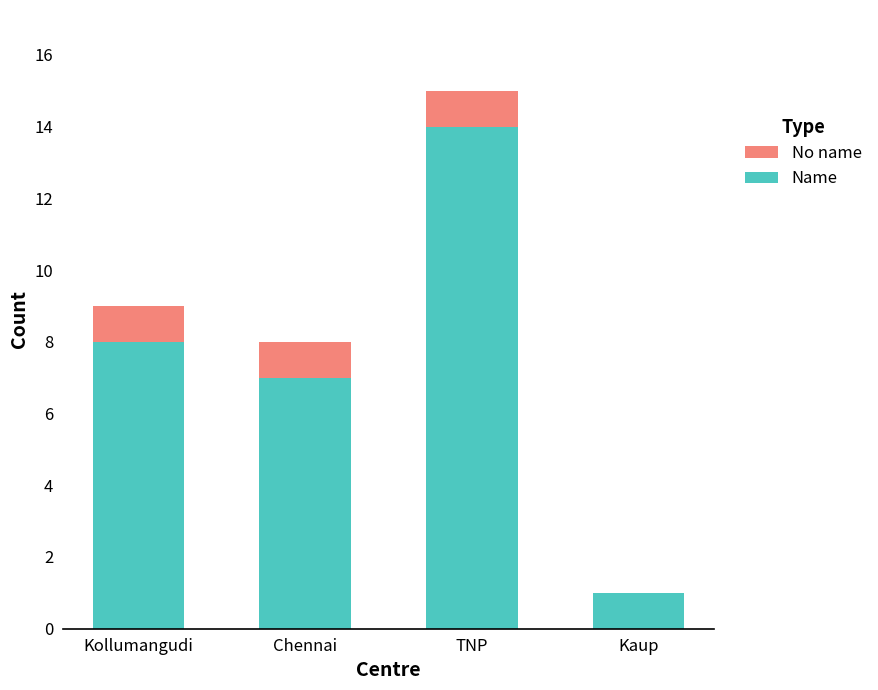

Which category has the highest value in the Name series?

TNP